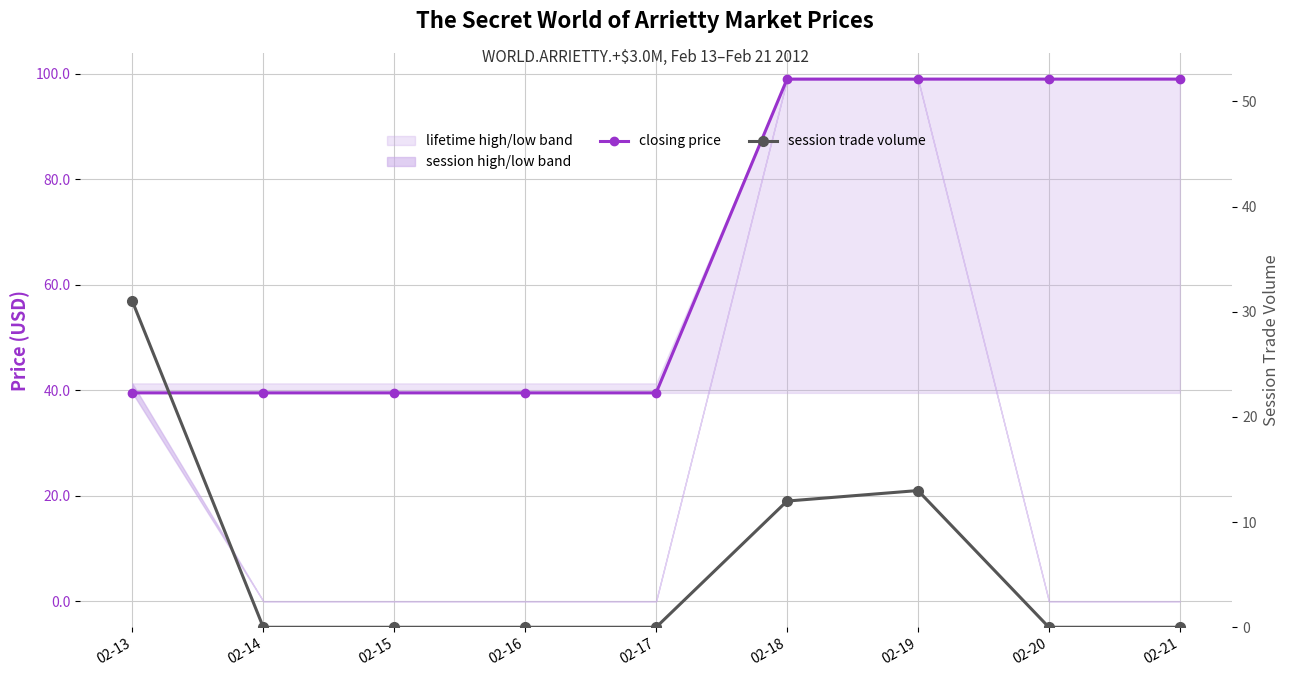

Between 02-14 and 02-16, which is larger?

02-14